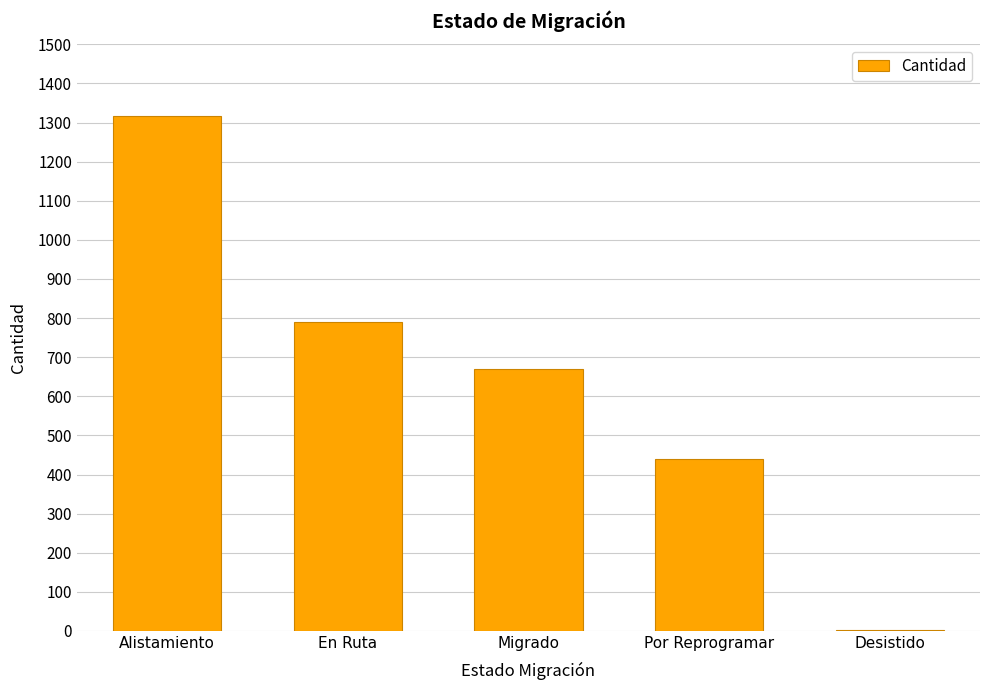

What is the average value?

644